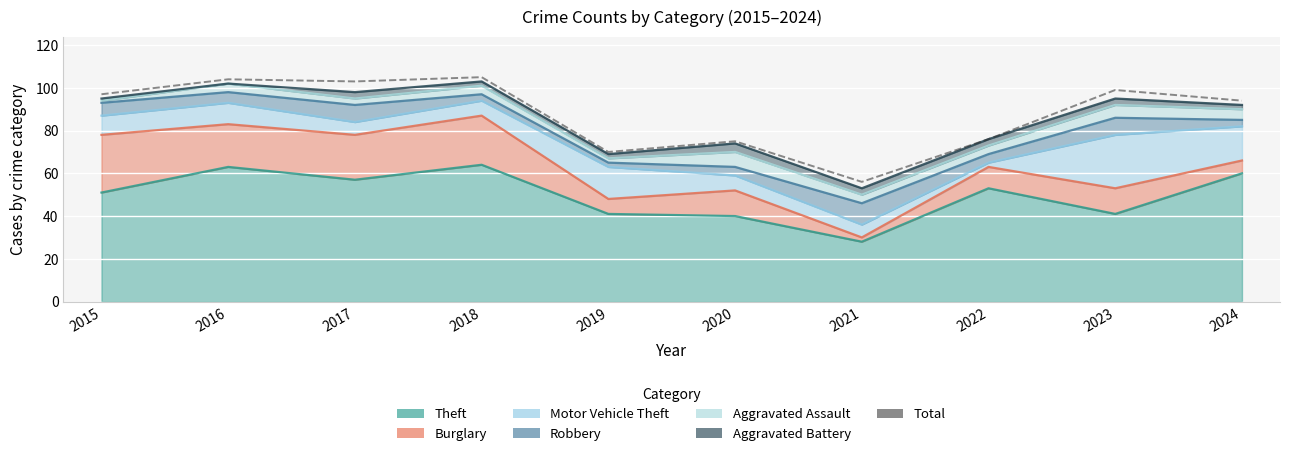

Where is the data nearest to the value 80?

2022